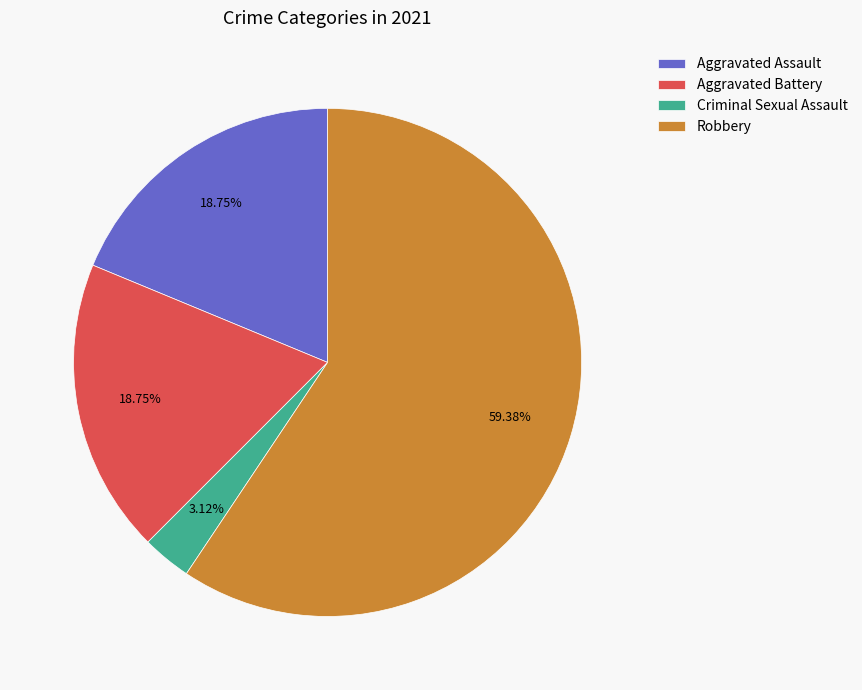

Between Robbery and Criminal Sexual Assault, which is larger?

Robbery